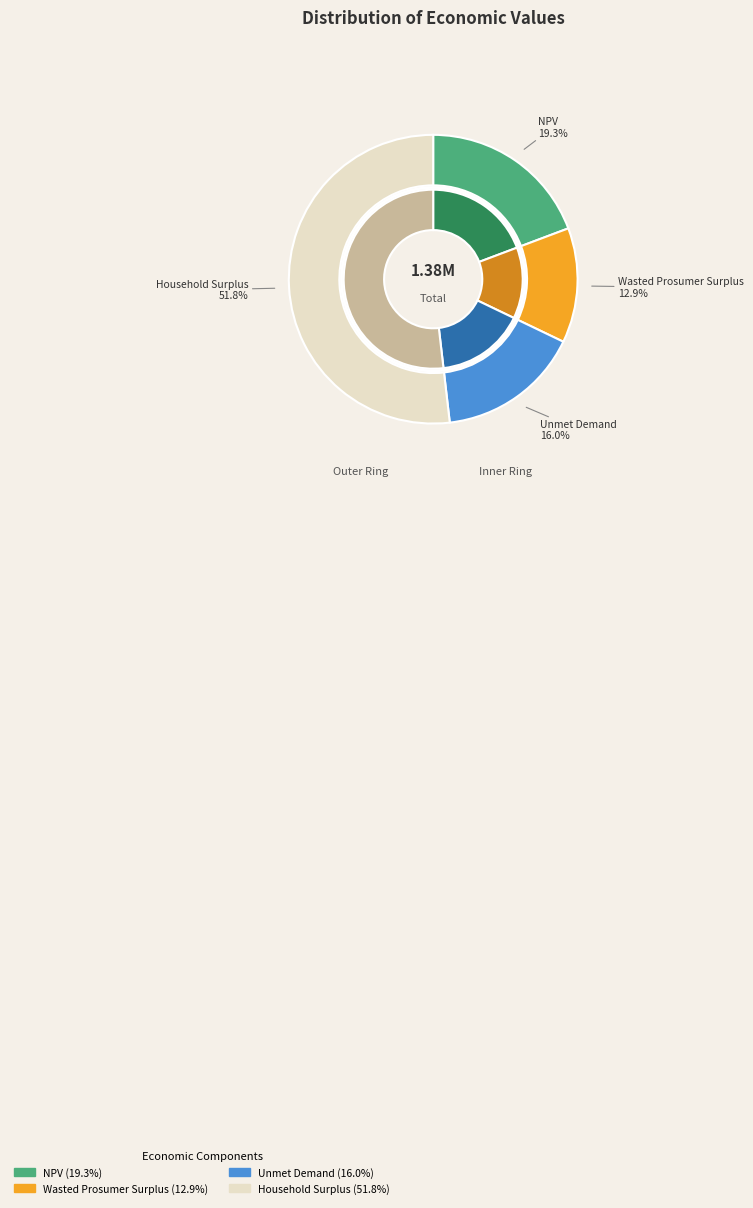

The NPV slice represents 19% of the pie. True or false?

True